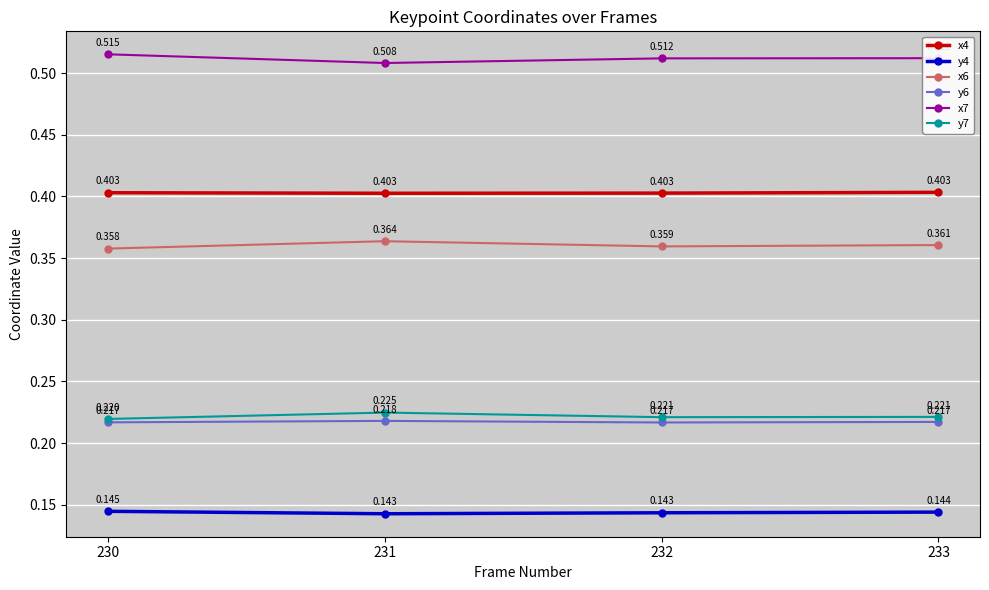

At how many categories does at least one series exceed 0?

4